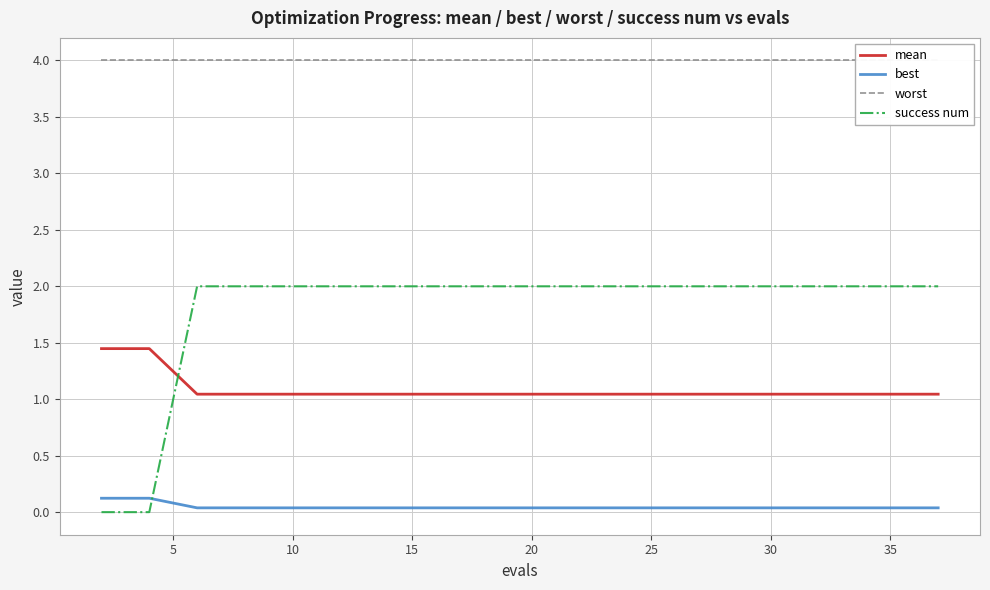

Which series has the largest total across all categories?

worst